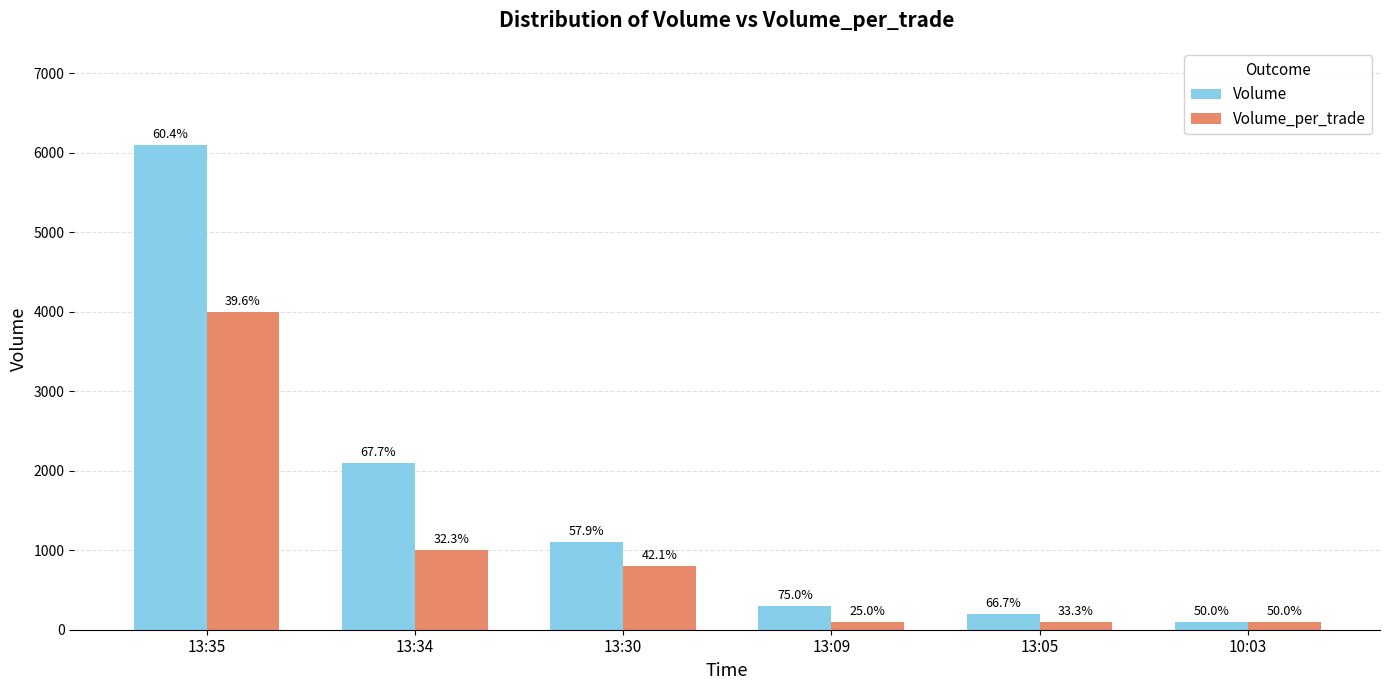

The value of Volume at 13:05 is 200. True or false?

True